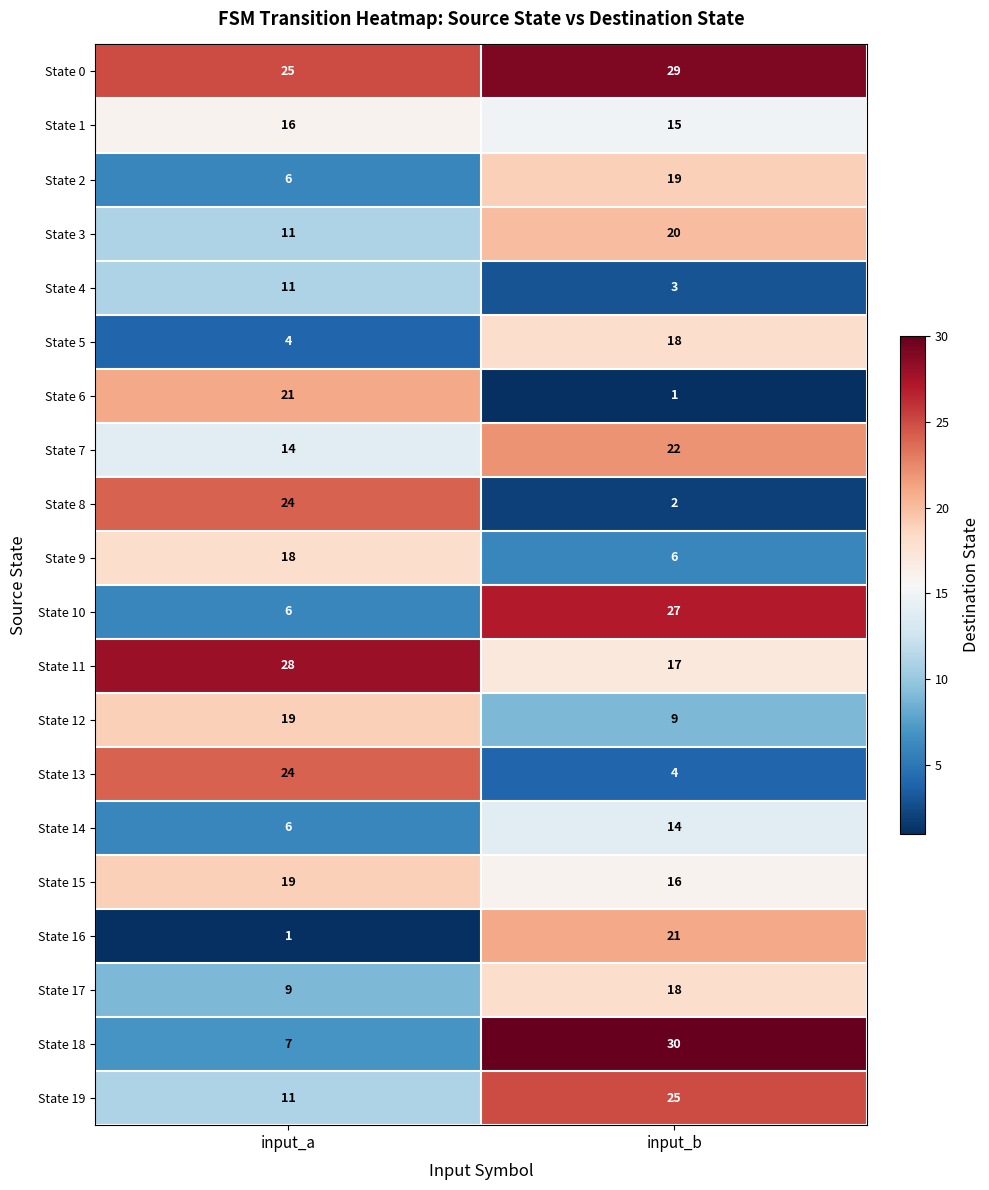

Where is State 3 nearest to the value 15?

input_a